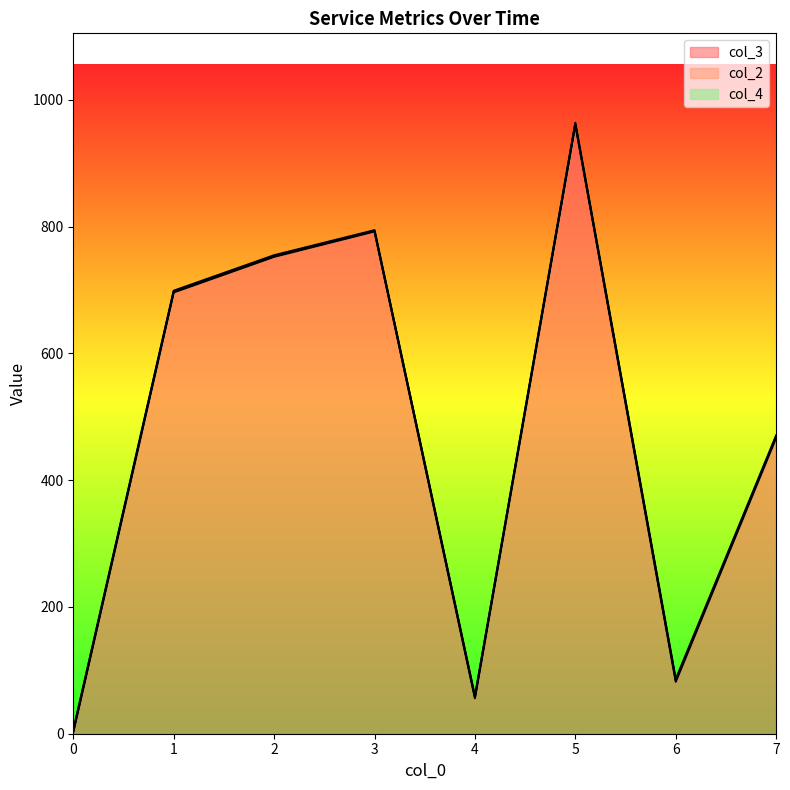

Which has a higher value, 4 or 1?

1